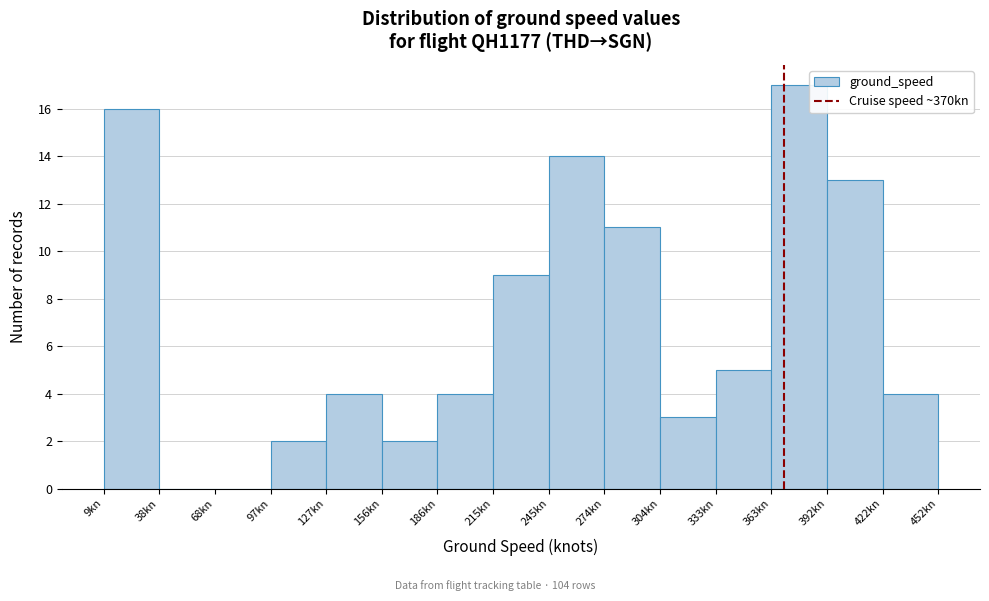

Which range on the x-axis has the tallest bar?

365 to 395